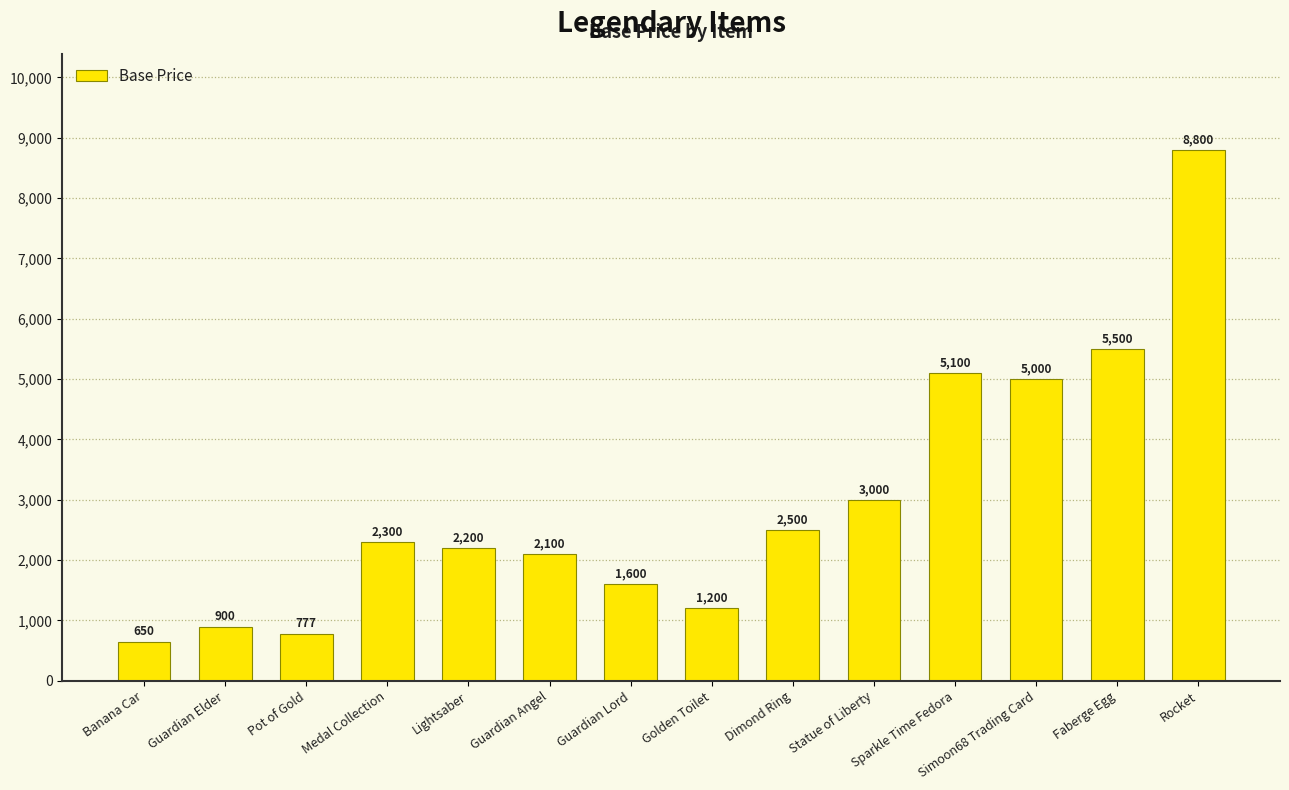

At which label is the value closest to 4725?

Simoon68 Trading Card